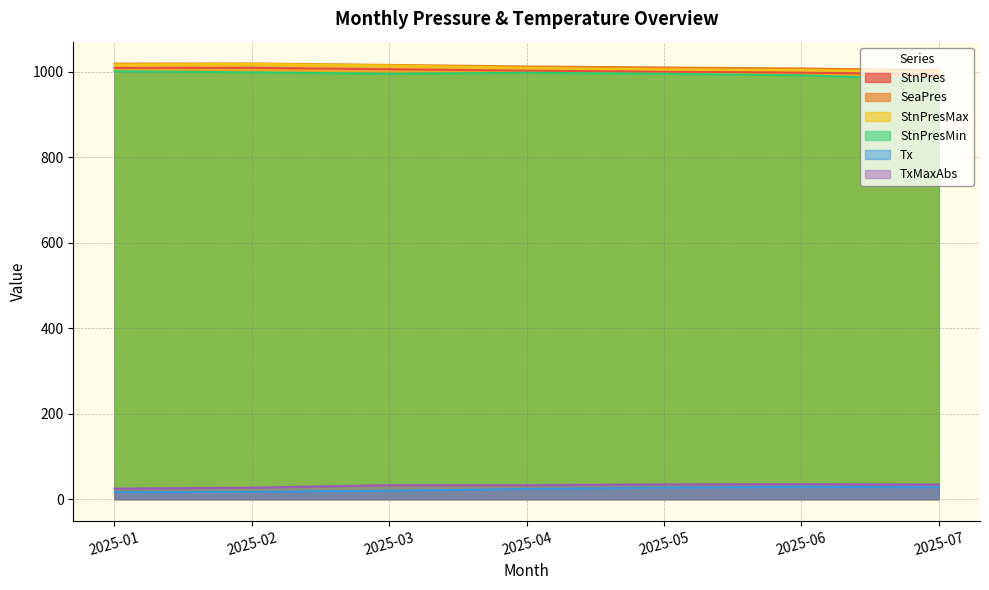

Does the chart have visible grid lines?

Yes